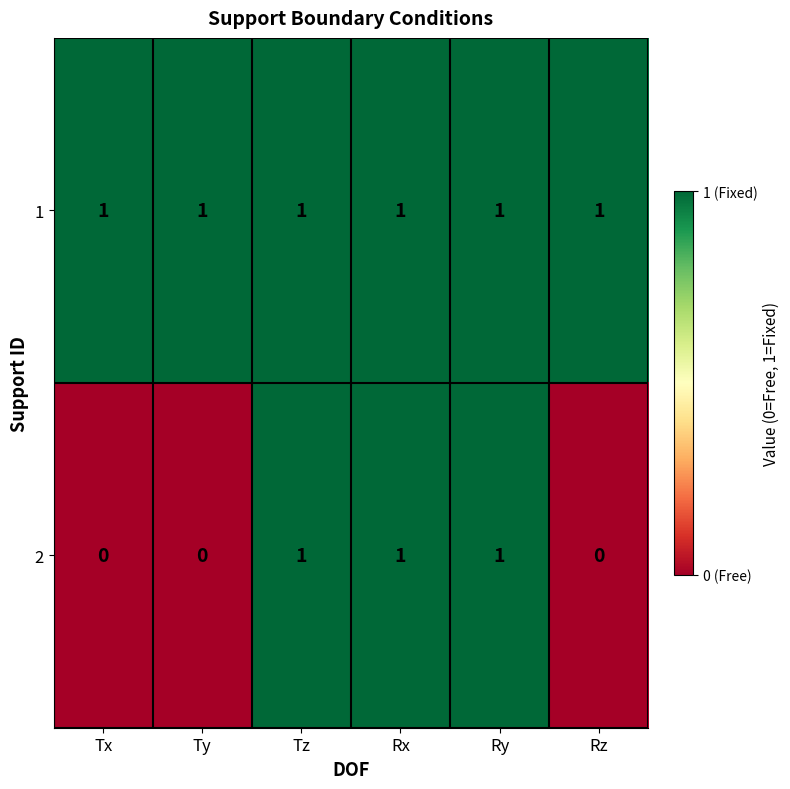

Is the value of 2 at Ty greater than the value of 1 at Tz?

No